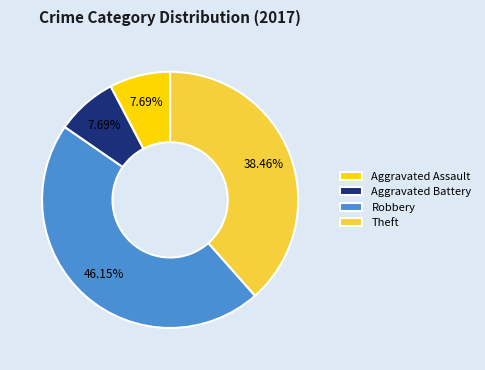

What is the largest slice in the pie chart?

Robbery